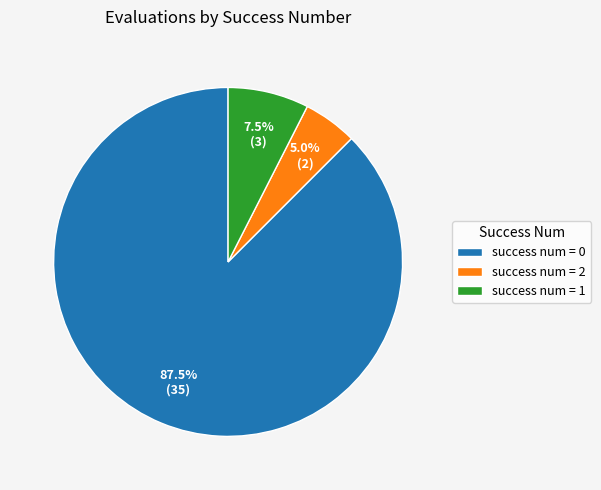

Approximately how many times larger is the value at success num = 0 compared to success num = 2?

17.5